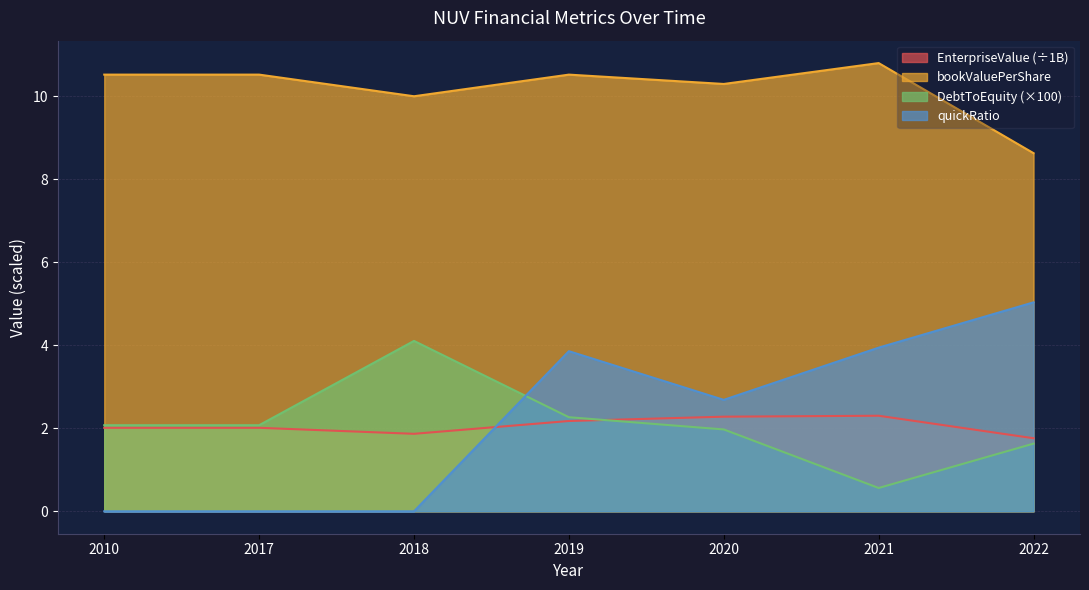

Rank the categories by quickRatio value from lowest to highest.

2010, 2017, 2018, 2020, 2019, 2021, 2022